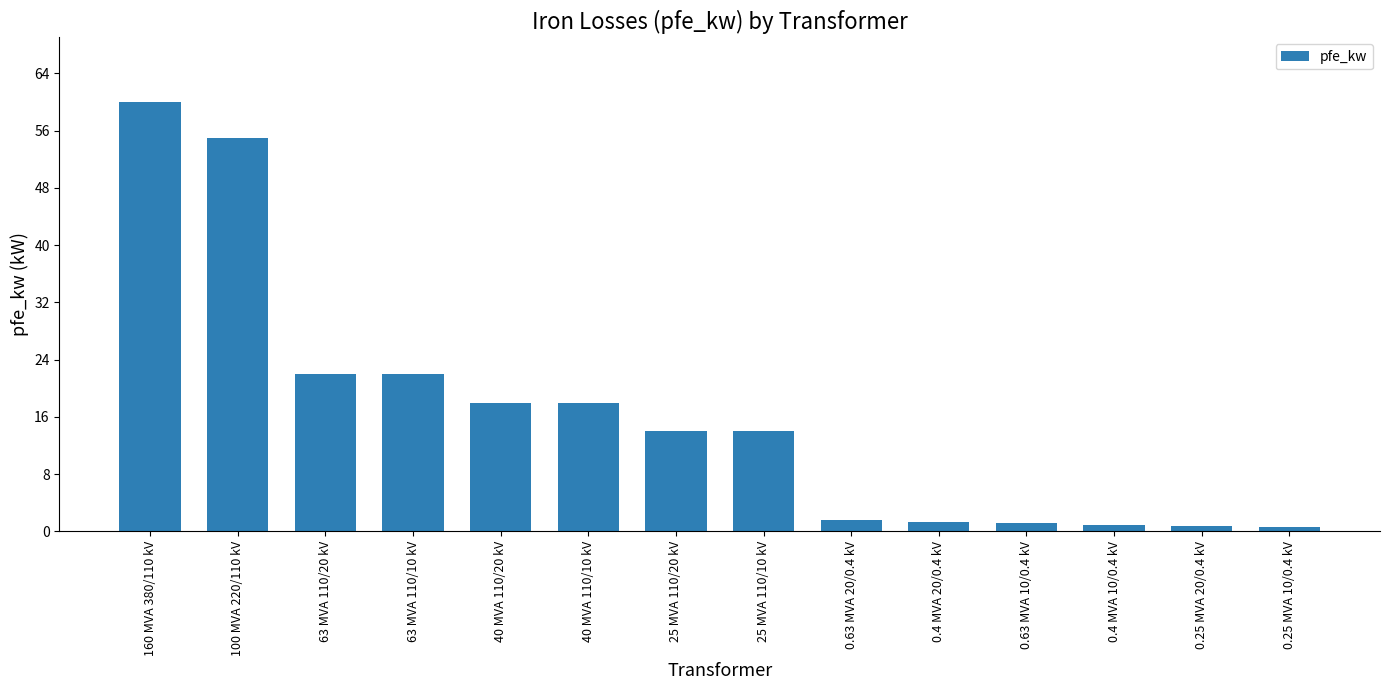

Between 25 MVA 110/20 kV and 63 MVA 110/20 kV, which is larger?

63 MVA 110/20 kV